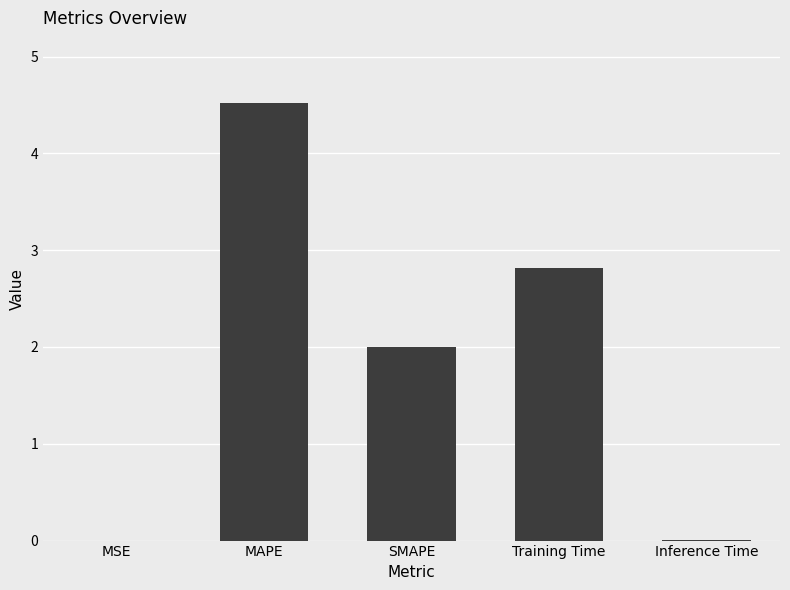

Which has a higher value, SMAPE or MAPE?

MAPE